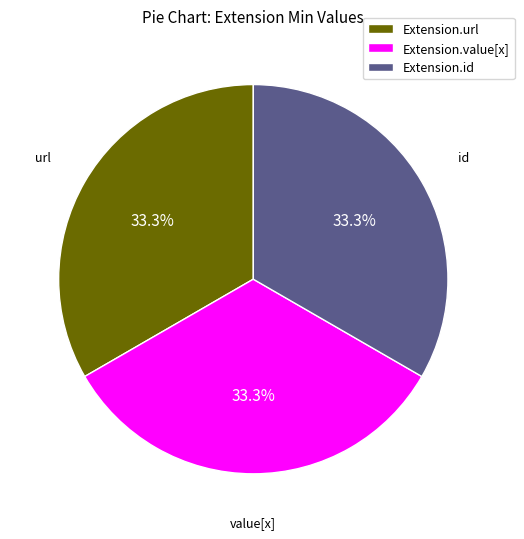

Combined, do Extension.url and Extension.id account for over 50%?

Yes